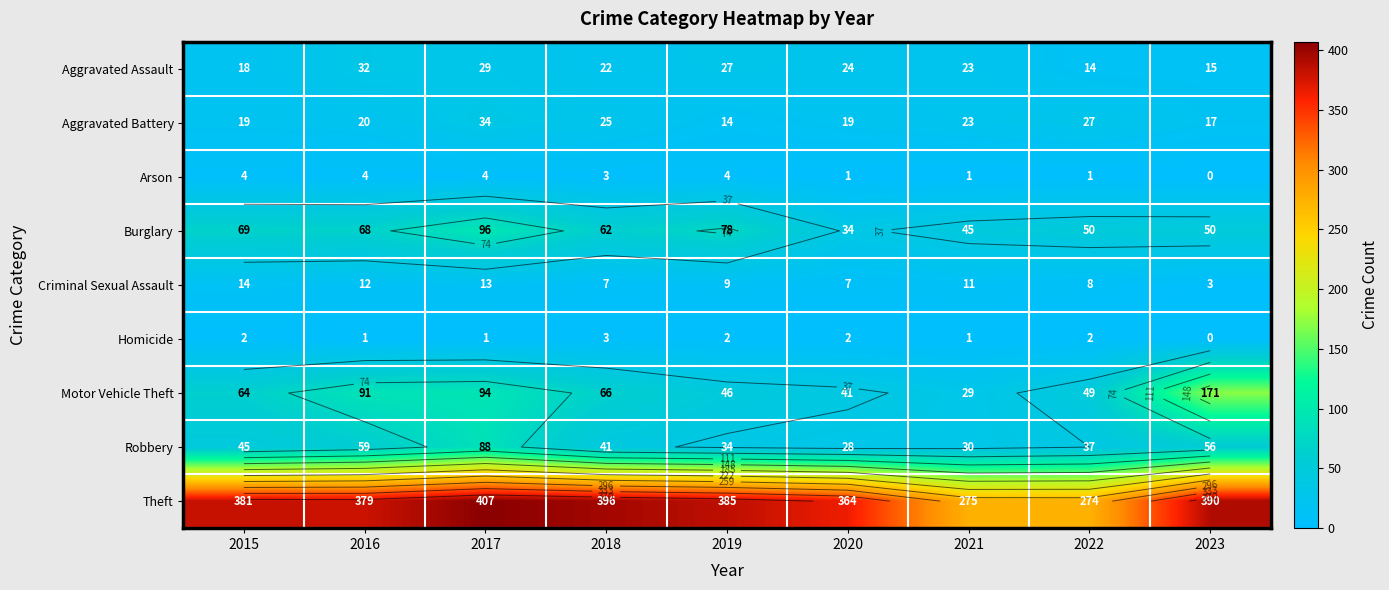

At 2016, list the series in order from smallest to largest.

Homicide, Arson, Criminal Sexual Assault, Aggravated Battery, Aggravated Assault, Robbery, Burglary, Motor Vehicle Theft, Theft